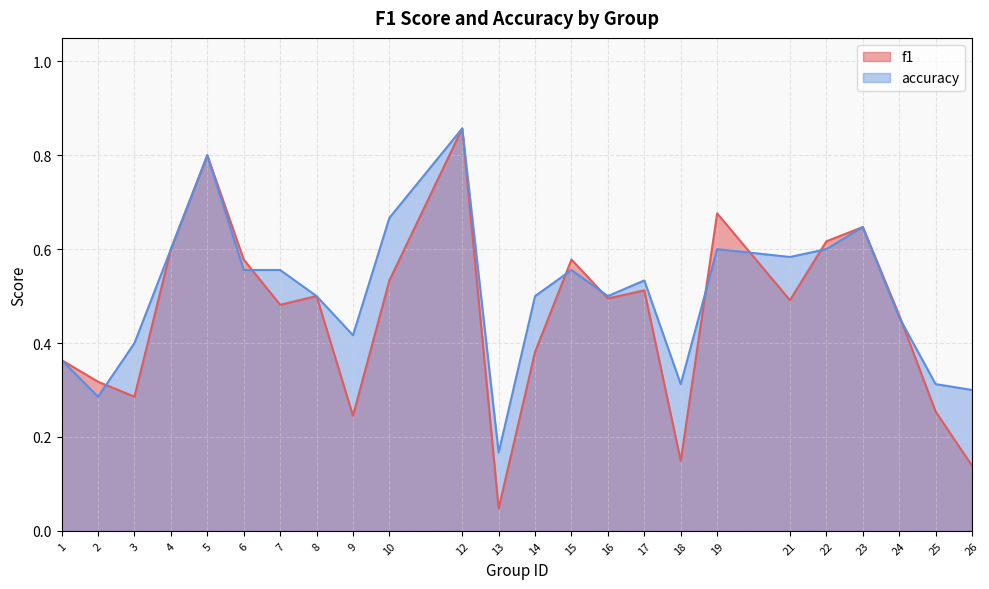

The value of accuracy at 25 is 0.4. True or false?

False